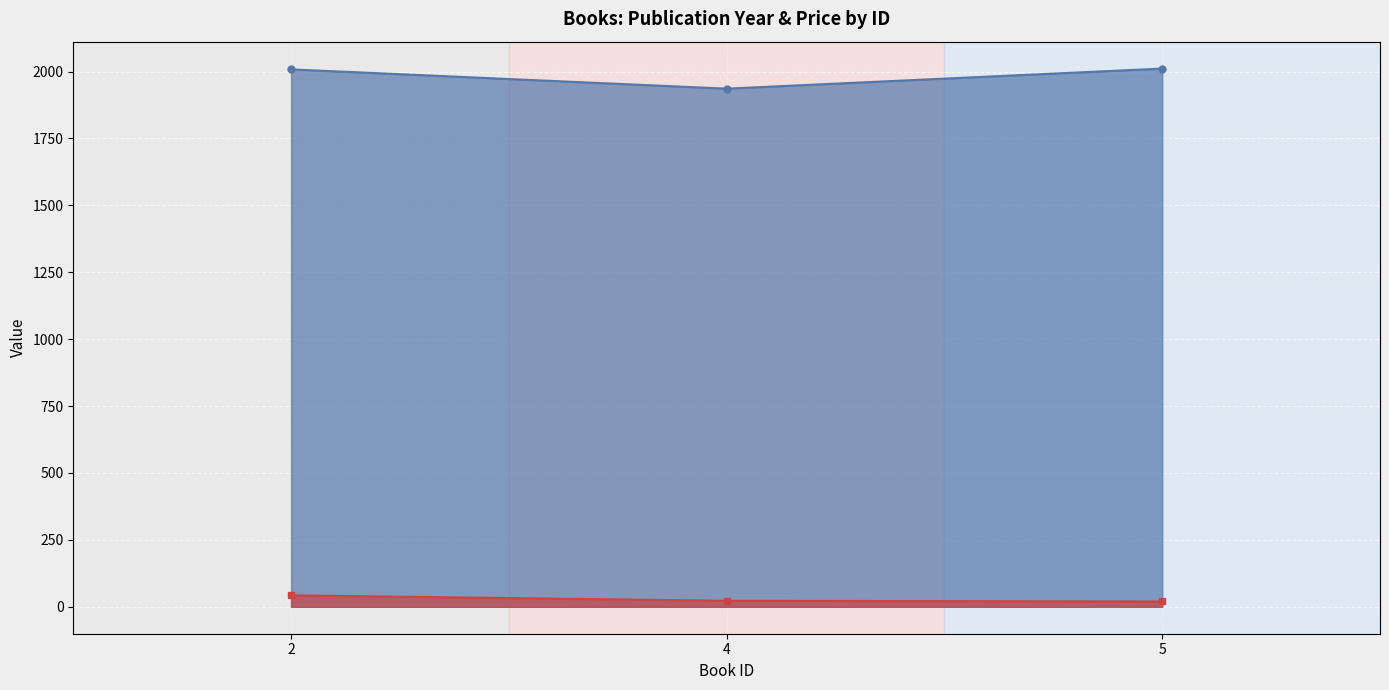

List the series in order of their overall mean, lowest first.

preco, ano